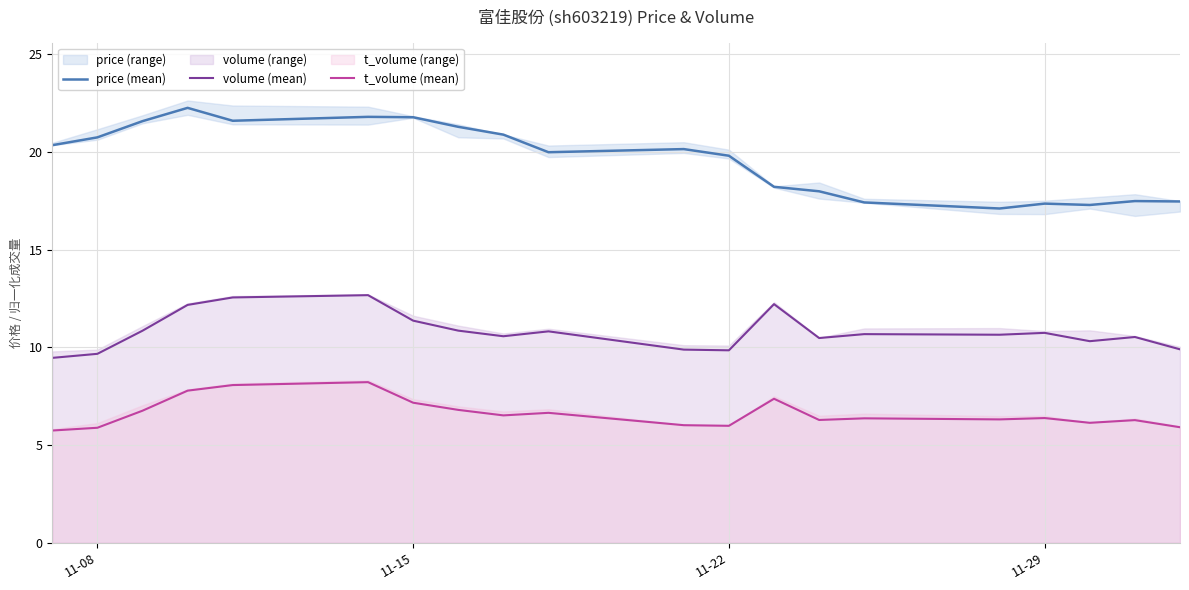

The value of price (mean) at 11-15 is 10.7. True or false?

False